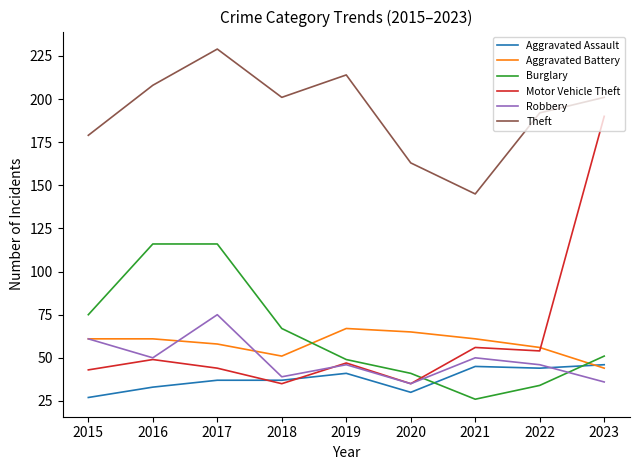

At how many categories does at least one series exceed 180?

6